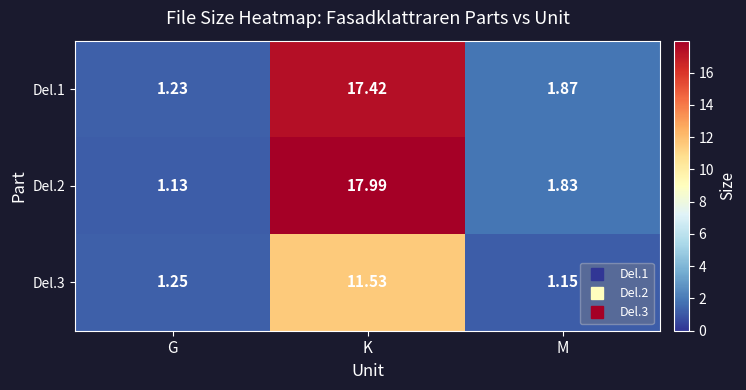

How many categories are shown in the chart?

3